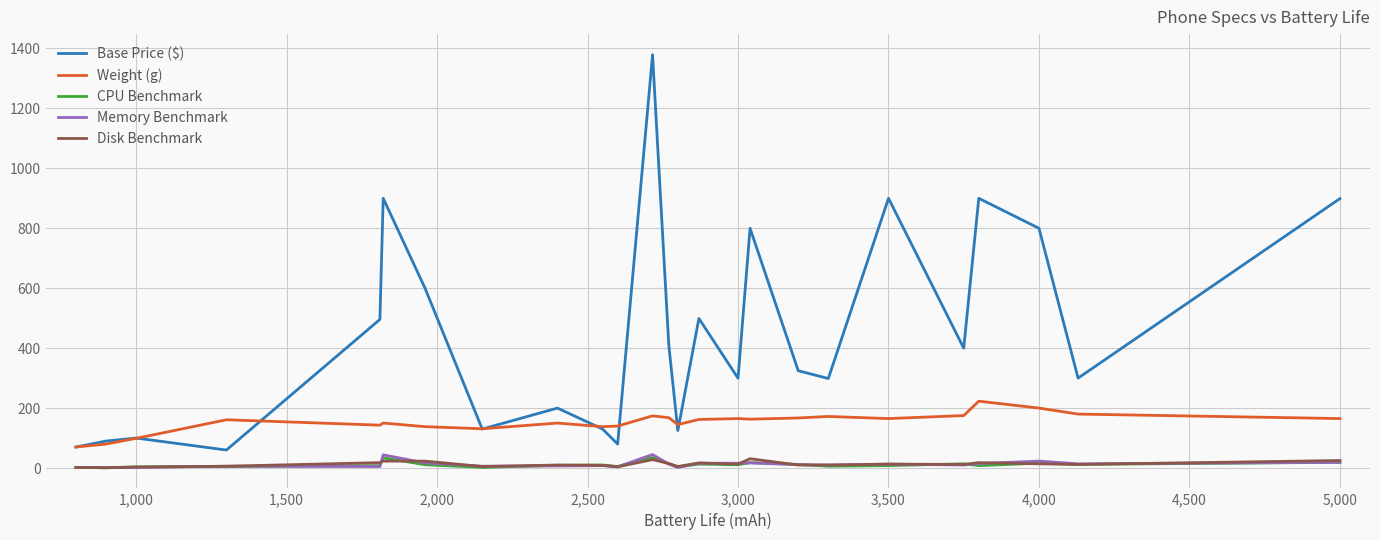

Which series has the largest range (max minus min)?

Base Price ($)